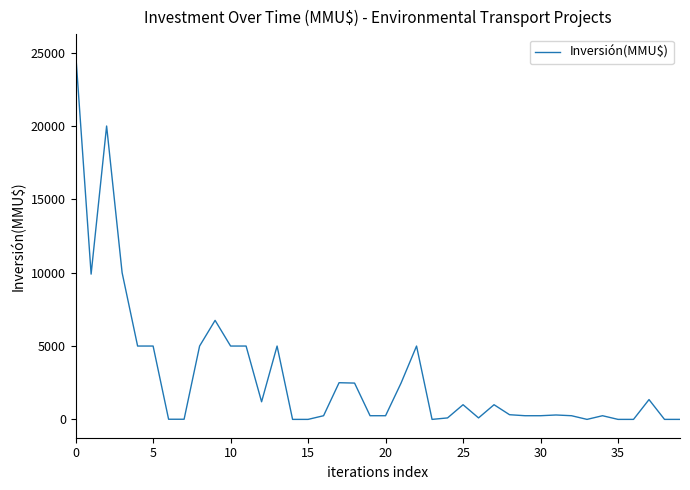

What is the greatest value displayed?

25000